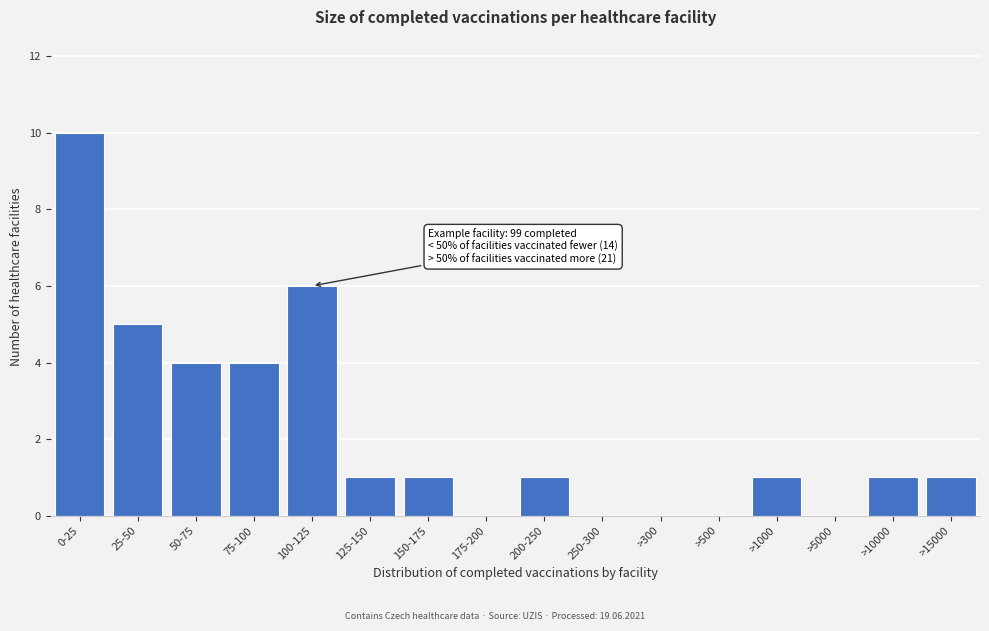

Reading left to right, what are all the values shown in this chart?

0-25=10	25-50=5	50-75=4	75-100=4	100-125=6	125-150=1	150-175=1	175-200=0	200-250=1	250-300=0	>300=0	>500=0	>1000=1	>5000=0	>10000=1	>15000=1